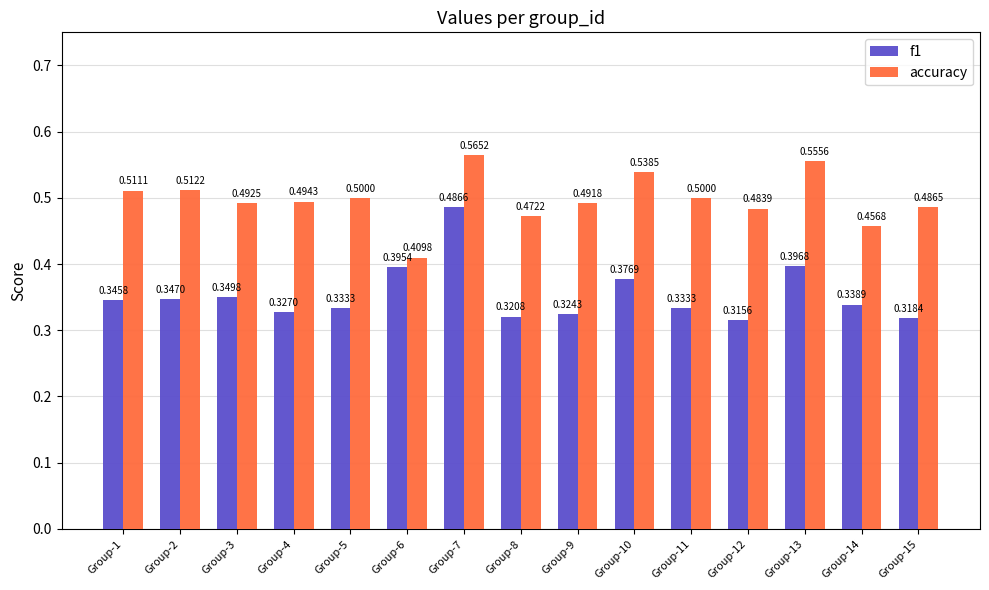

Which series changed the most between Group-7 and Group-11?

f1